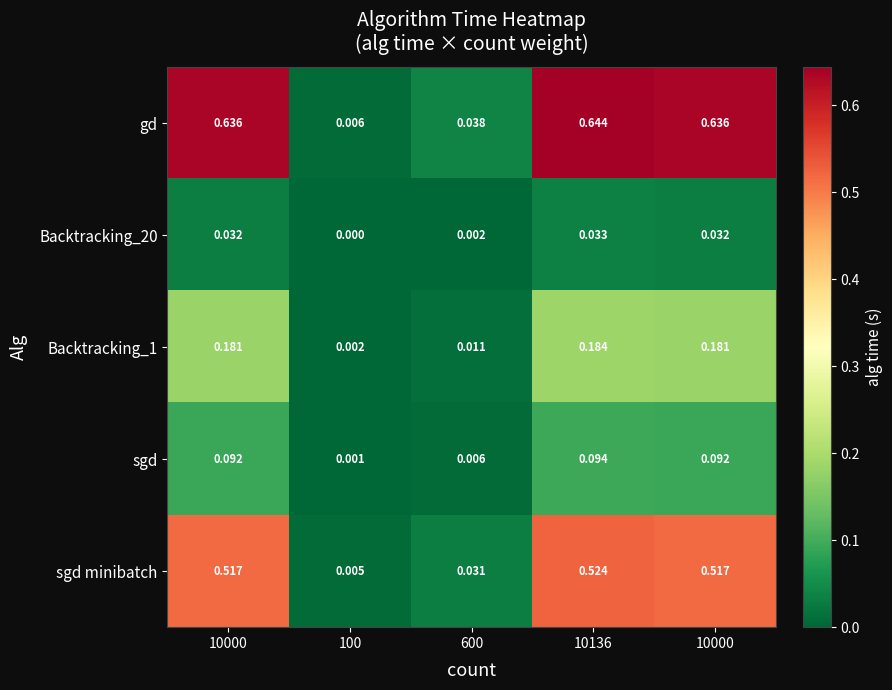

Reading left to right, what are all the values shown in this chart?

gd: 10000=0.6	100=0.0	600=0.0	10136=0.6	10000=0.6
Backtracking_20: 10000=0.0	100=0.0	600=0.0	10136=0.0	10000=0.0
Backtracking_1: 10000=0.2	100=0.0	600=0.0	10136=0.2	10000=0.2
sgd: 10000=0.1	100=0.0	600=0.0	10136=0.1	10000=0.1
sgd minibatch: 10000=0.5	100=0.0	600=0.0	10136=0.5	10000=0.5